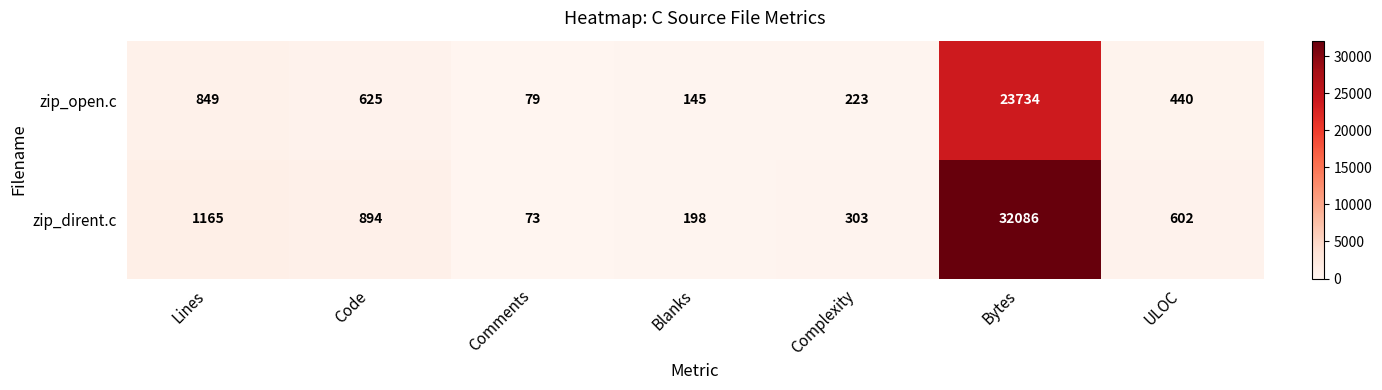

Where does the zip_open.c series first go above 440?

Lines